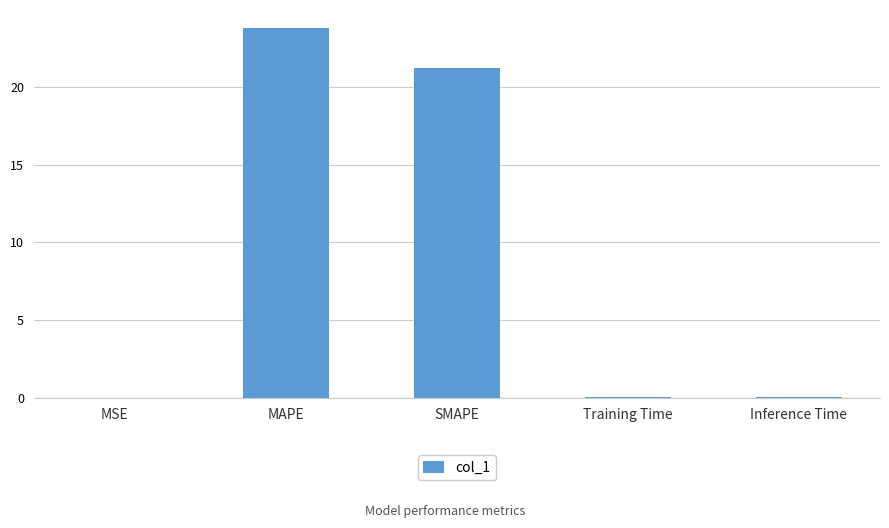

What is the greatest value displayed?

23.8